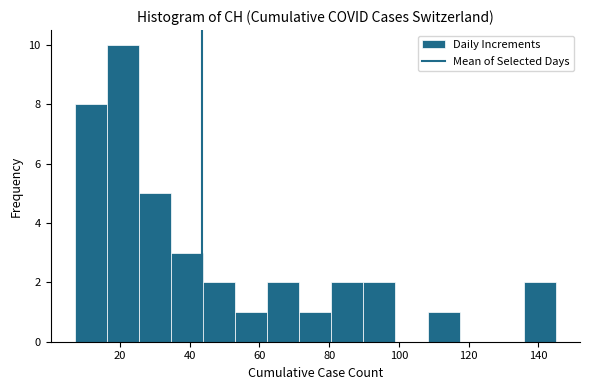

How tall is the bar that spans 16.2 to 25.4 on the x-axis? Neither the bar edges nor the heights are printed on the chart, so give them approximately, as read against the axes.

10